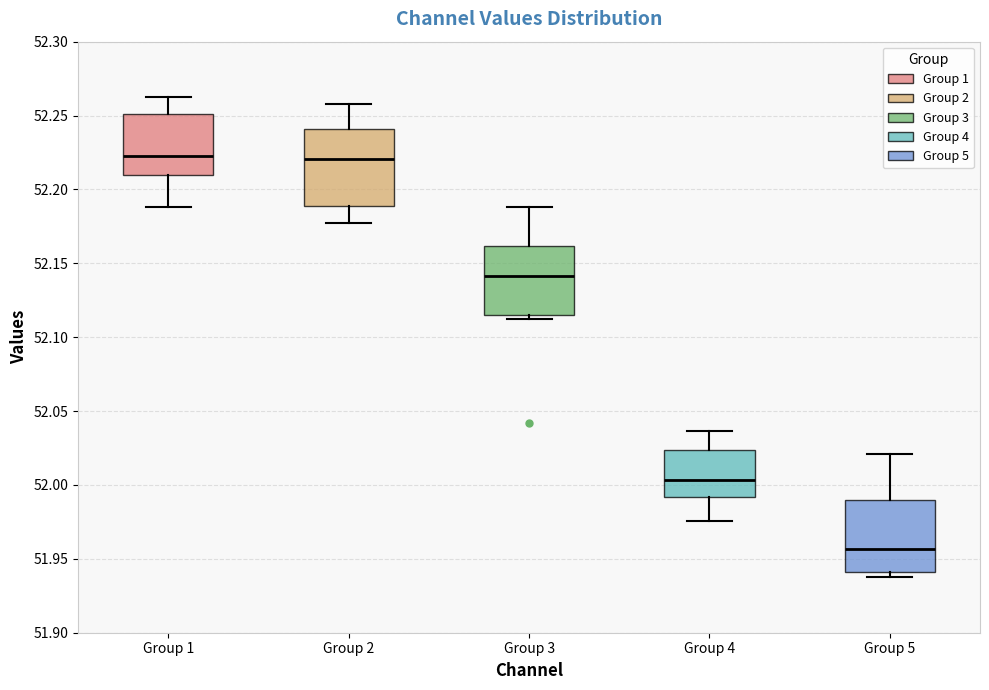

Reading left to right, read every box against the y-axis: the position of its median line, the range the box covers, and the ends of its whiskers. The values are not printed on the chart, so give them approximately, as read against the axis.

Group 1: median 52.225, box 52.210 to 52.250, whiskers 52.190 to 52.260
Group 2: median 52.220, box 52.190 to 52.240, whiskers 52.180 to 52.260
Group 3: median 52.140, box 52.115 to 52.160, whiskers 52.110 to 52.190
Group 4: median 52.005, box 51.990 to 52.025, whiskers 51.975 to 52.035
Group 5: median 51.955, box 51.940 to 51.990, whiskers 51.940 (just below the box's lower edge) to 52.020